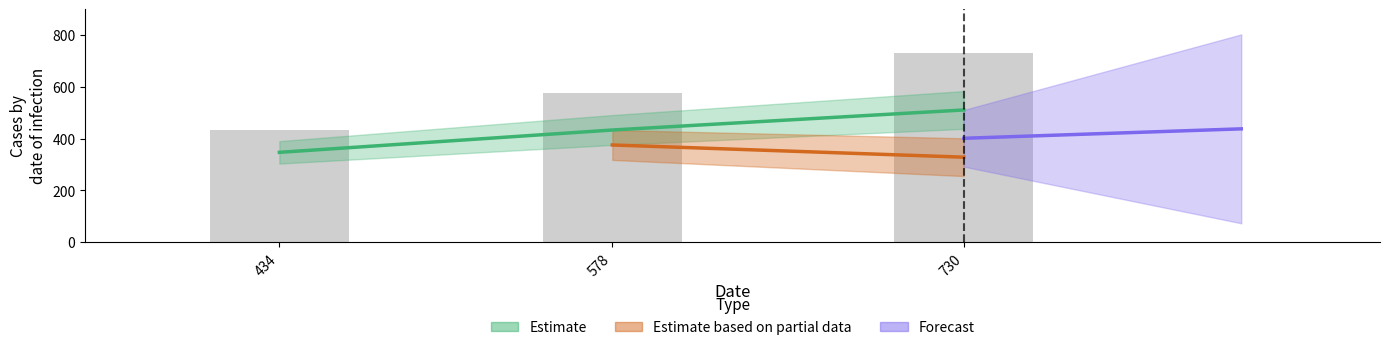

What is the sum of the values at 434 and 578?

1012